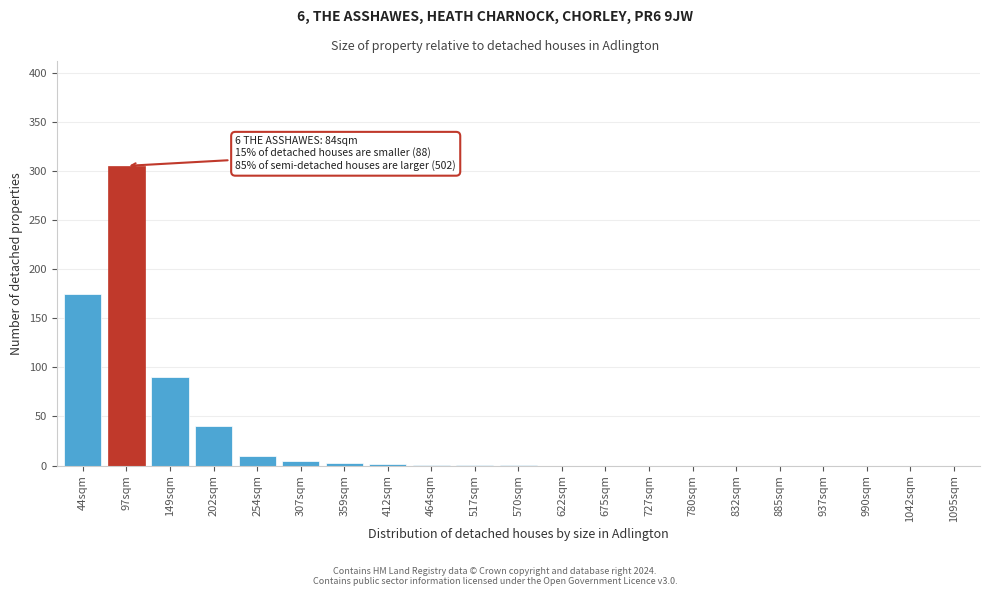

The chart shows a value of 0 at 1042sqm. True or false?

True